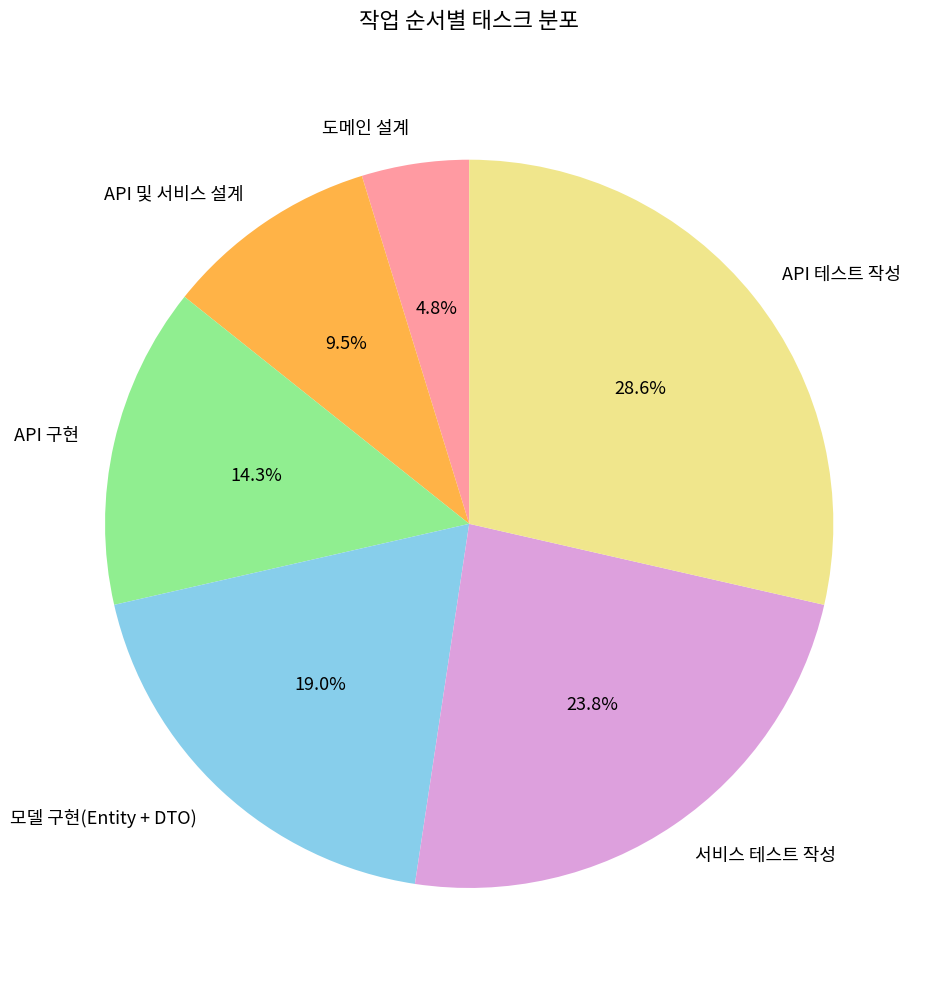

What portion of the pie excludes 서비스 테스트 작성?

76.2%